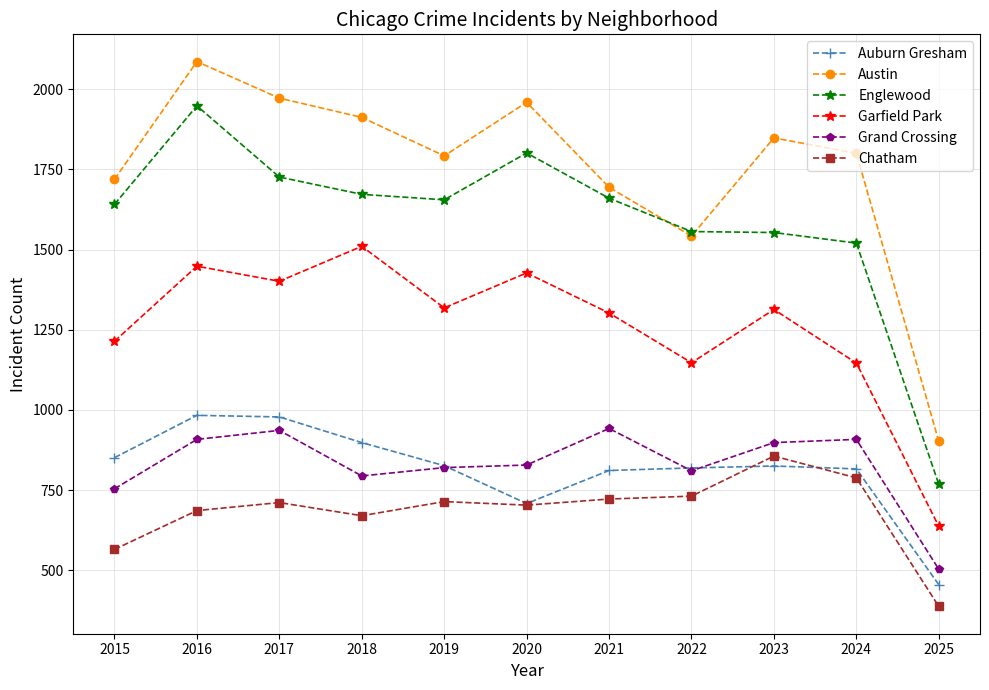

What is the approximate value of Garfield Park at 2022, to the nearest 50?

1150